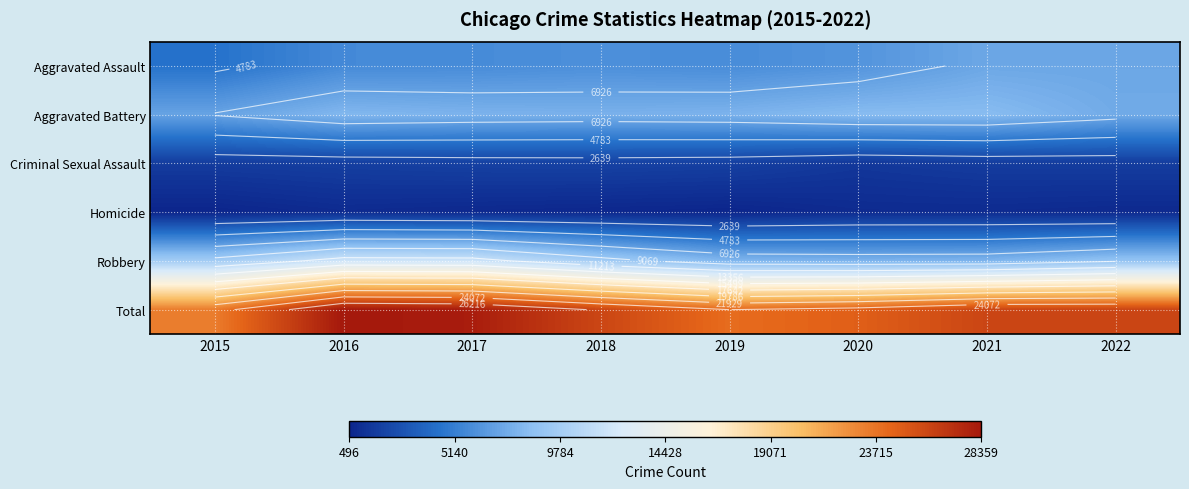

What is the difference between the maximum and minimum values in the Robbery series?

4104